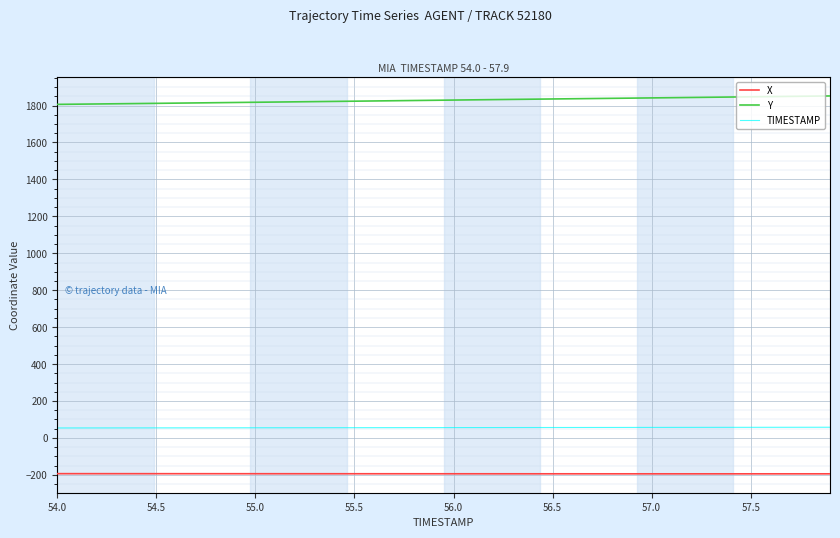

Rank the series by their maximum value, from lowest to highest.

X, TIMESTAMP, Y